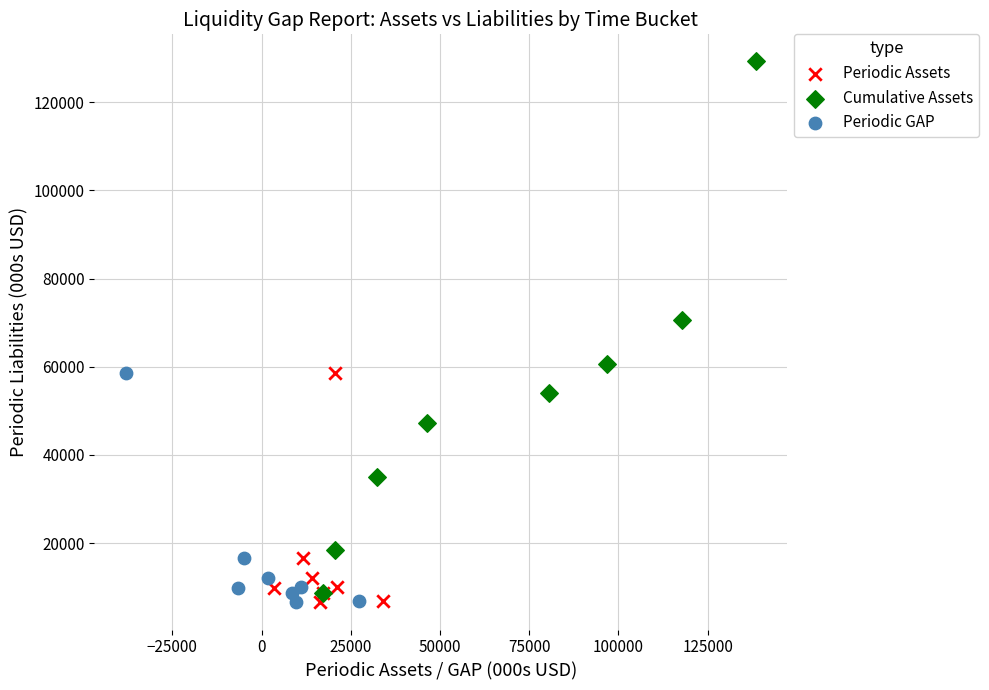

Which series reaches the maximum Y coordinate?

Cumulative Assets